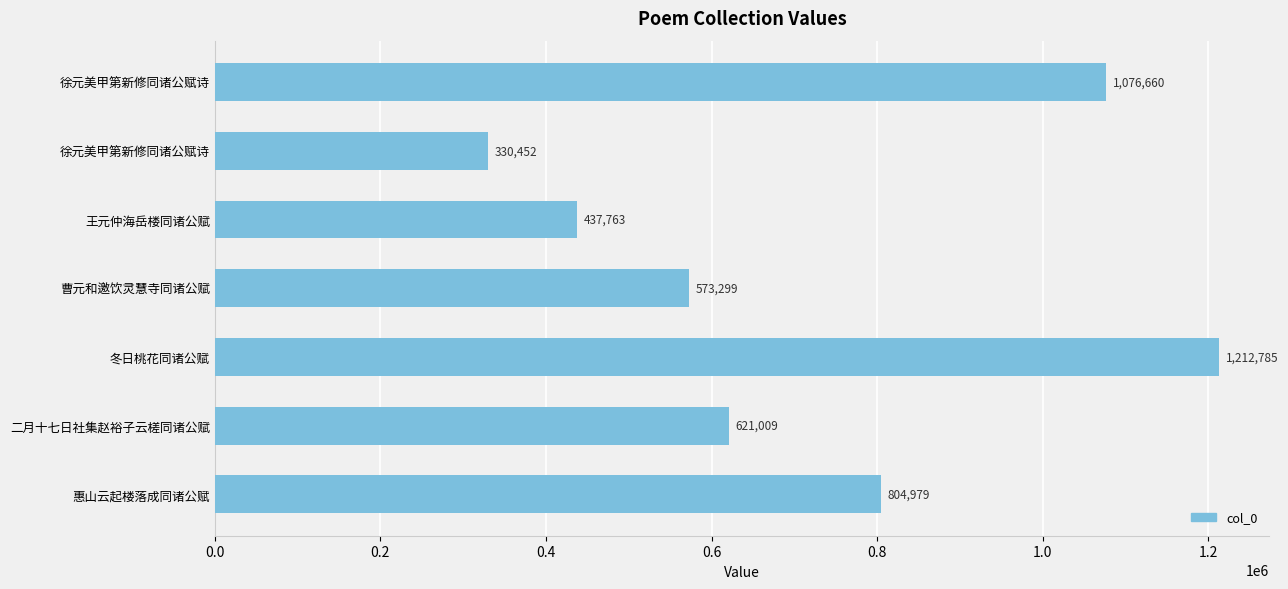

How many data points are less than 621009?

3